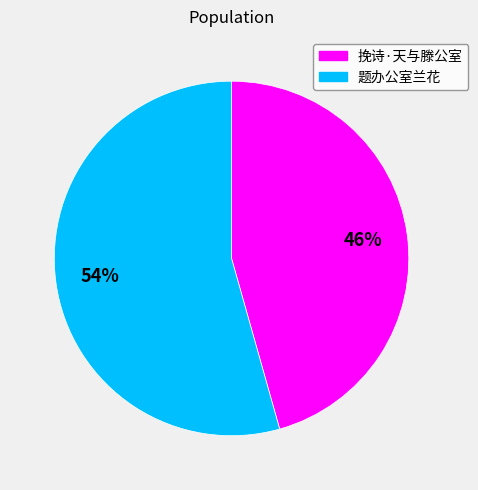

True or false: 题办公室兰花 accounts for 54% of the total.

True